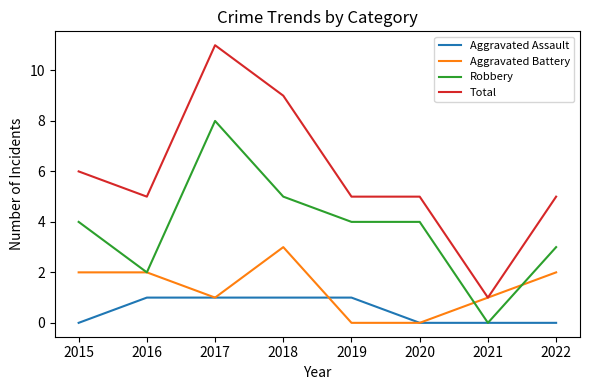

True or false: Robbery and Total cross at least once.

False